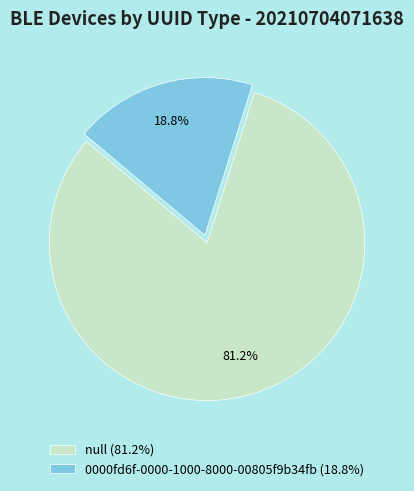

What is the ratio of the value at null (81.2%) to the value at 0000fd6f-0000-1000-8000-00805f9b34fb (18.8%)?

4.3